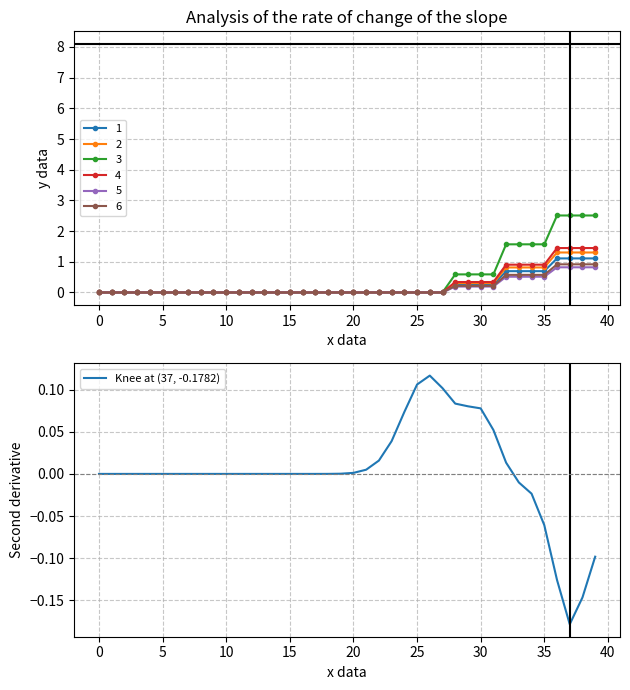

What is the highest value of the 1 series?

1.1